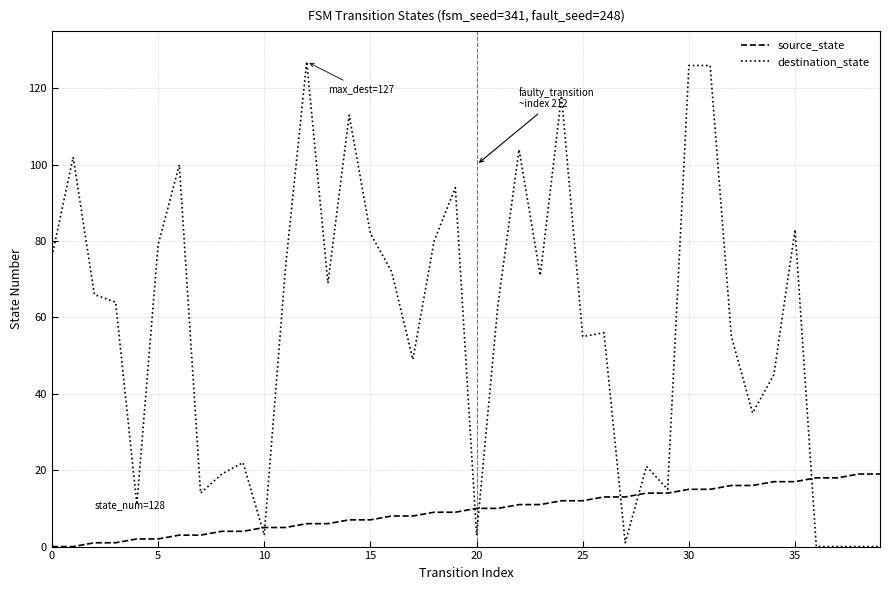

After their last crossing, which series has the higher values: destination_state or source_state?

source_state